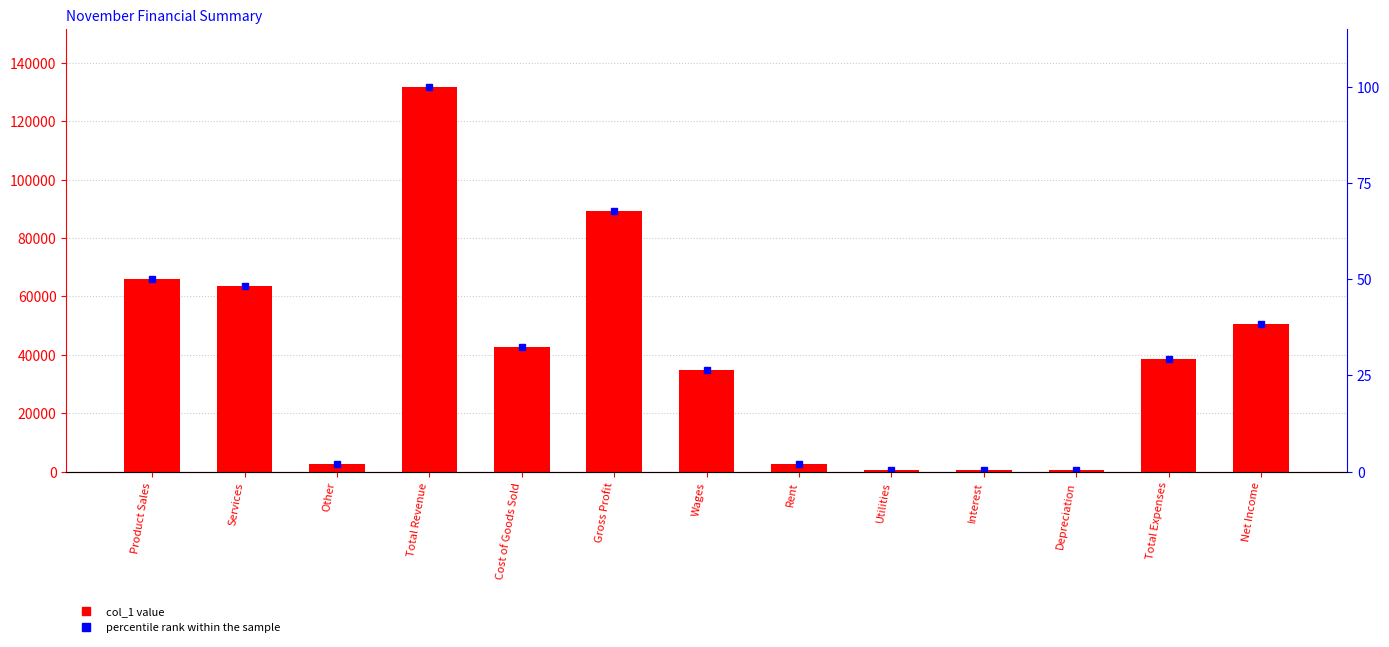

List the labels in order of col_1 value, smallest first.

Interest, Utilities, Depreciation, Other, Rent, Wages, Total Expenses, Cost of Goods Sold, Net Income, Services, Product Sales, Gross Profit, Total Revenue